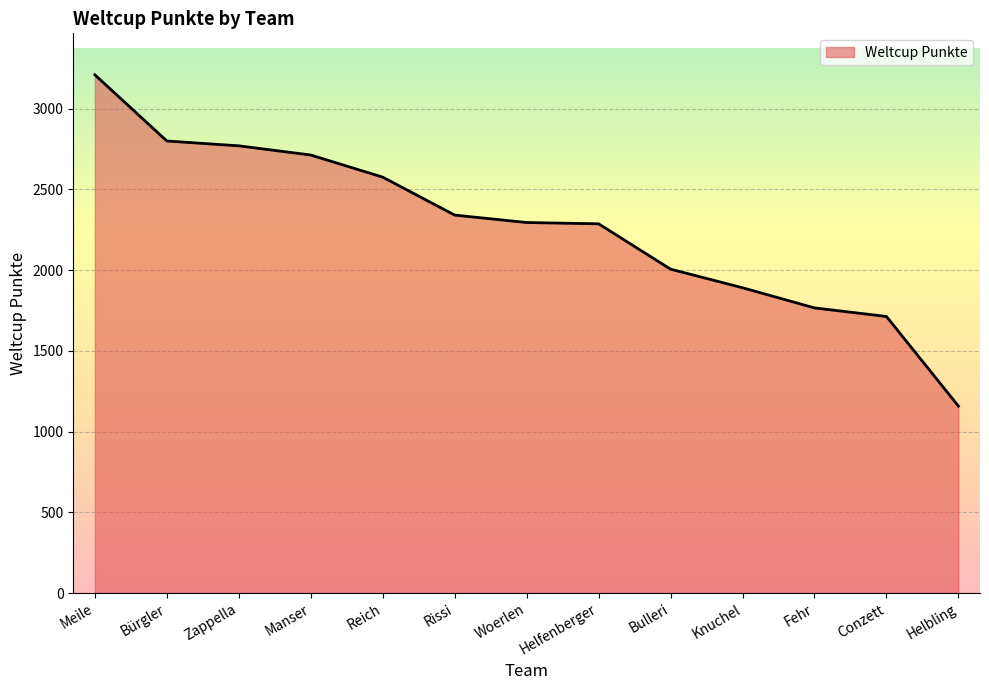

At which label is the value closest to 2184?

Helfenberger